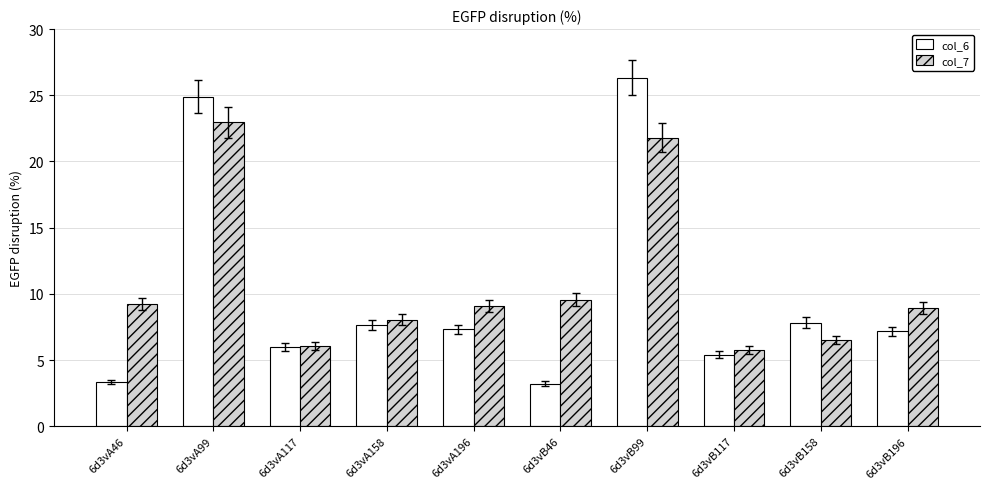

What is the difference between the col_6 values at 6d3vB46 and 6d3vA117?

2.7